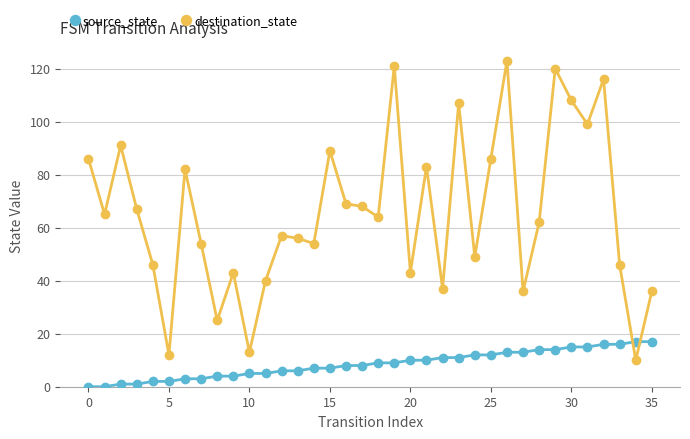

True or false: source_state and destination_state intersect in this chart.

True